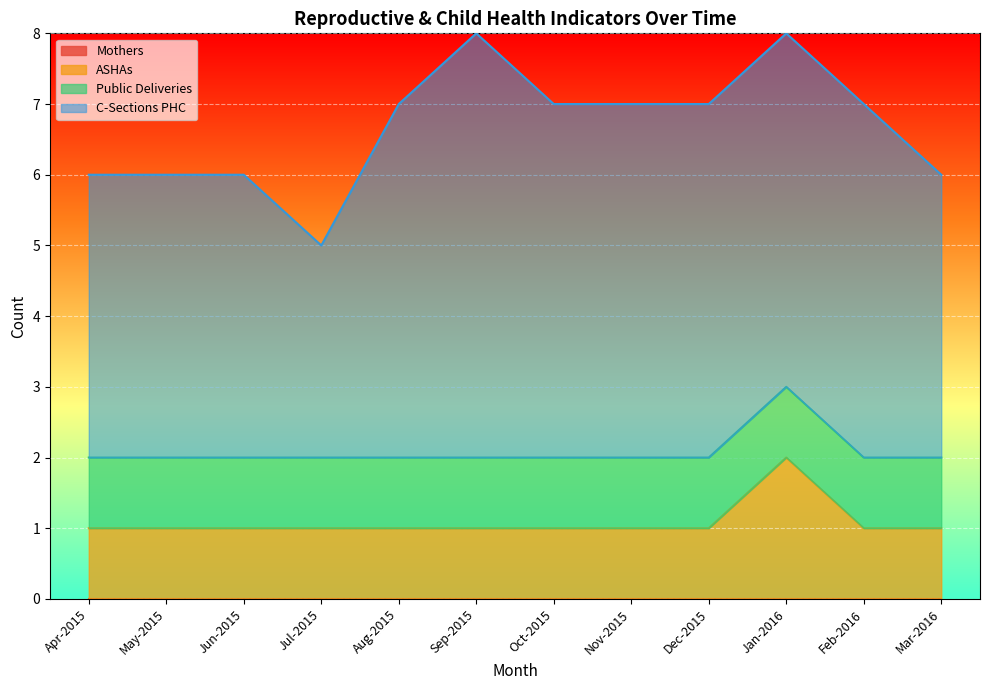

True or false: Public Deliveries has more than 2 points higher than both neighbors.

False